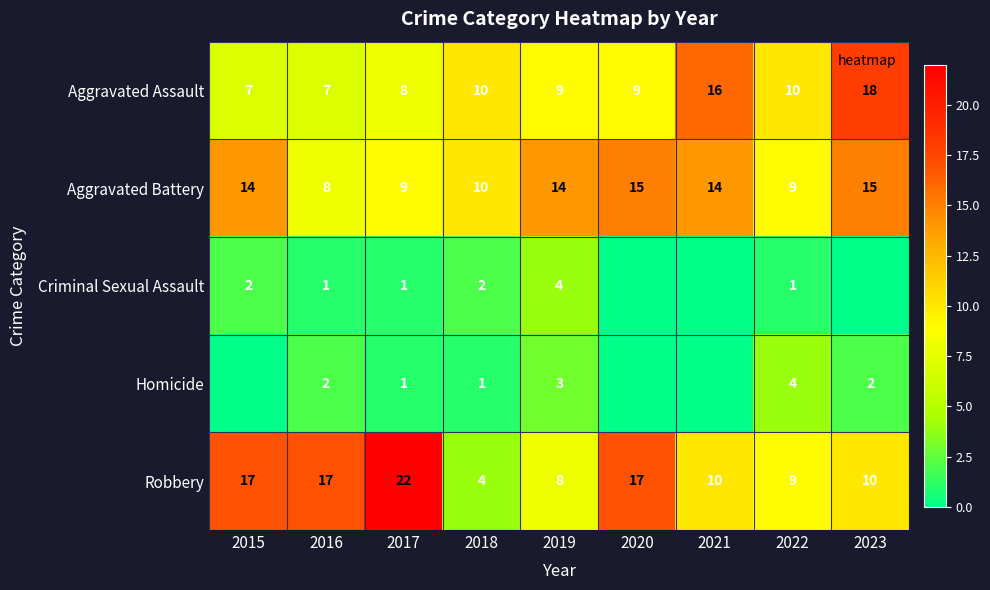

Read the Robbery value at 2021, to the nearest 10.

10